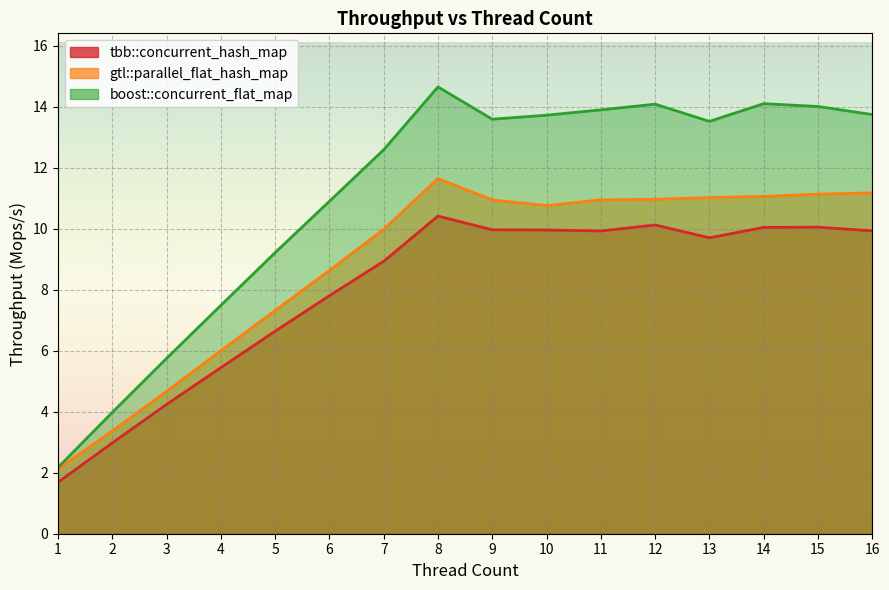

The value of tbb::concurrent_hash_map at 10 is 10.0. True or false?

True